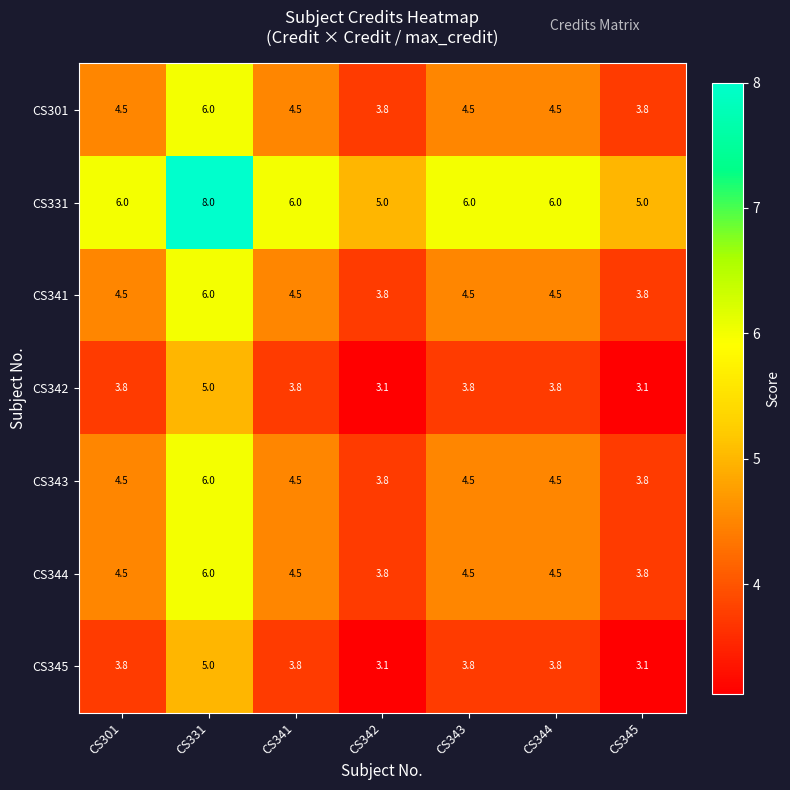

What is the difference between the second highest and second lowest values in the CS342 series?

0.7